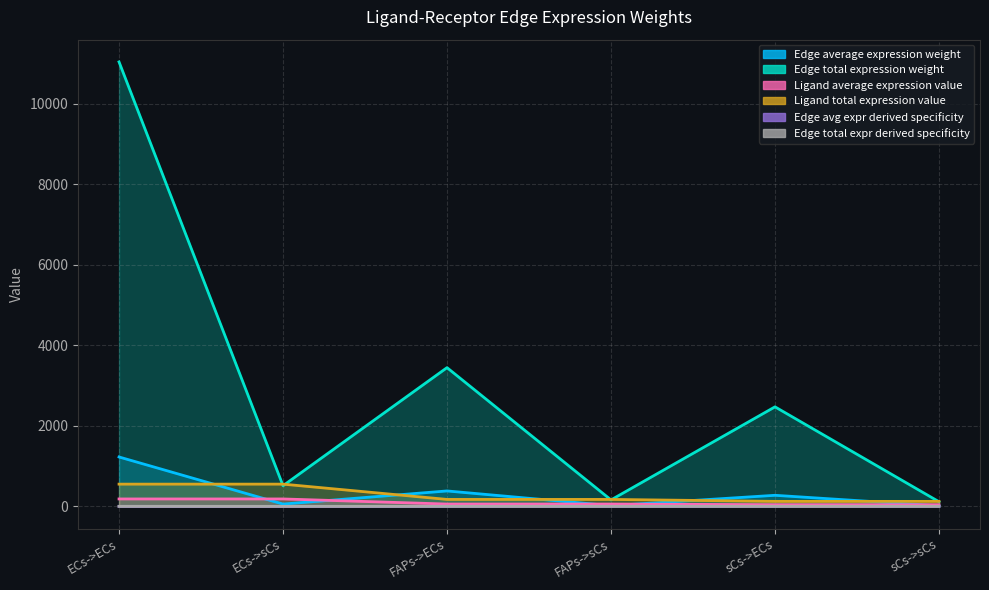

True or false: Edge total expr derived specificity and Edge avg expr derived specificity intersect in this chart.

False